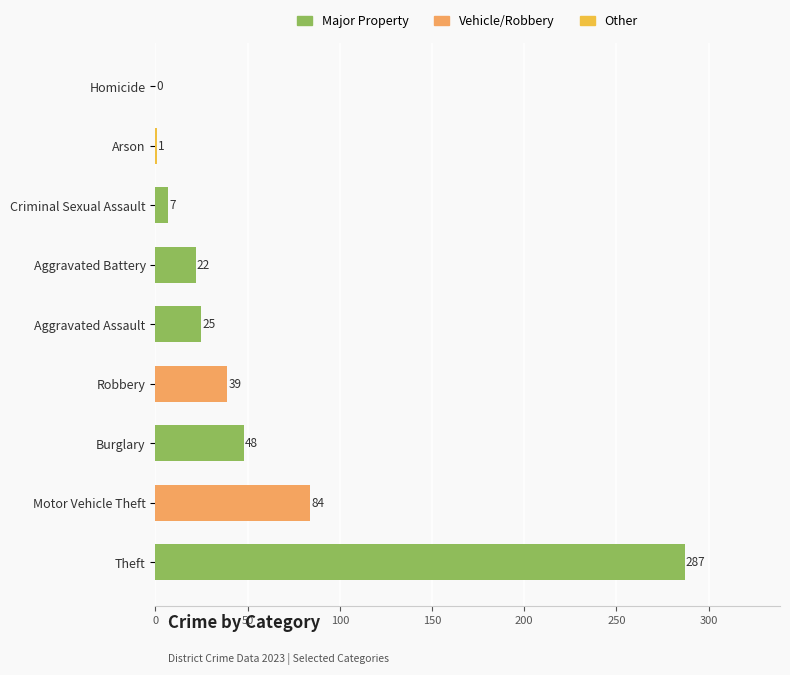

The chart shows a value of 43 at Aggravated Assault. True or false?

False